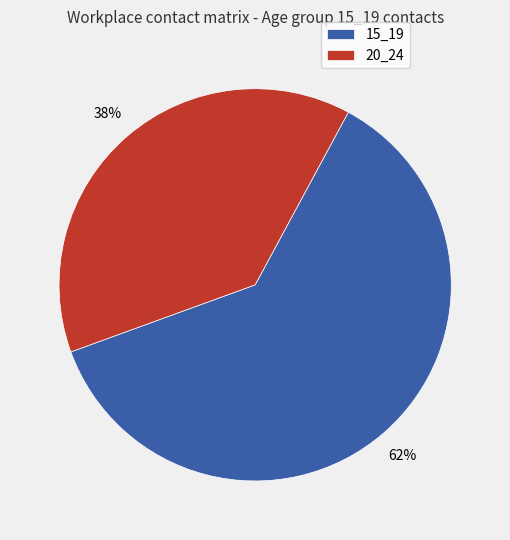

To the nearest percent, what is the combined percentage of 15_19 and 20_24?

100%